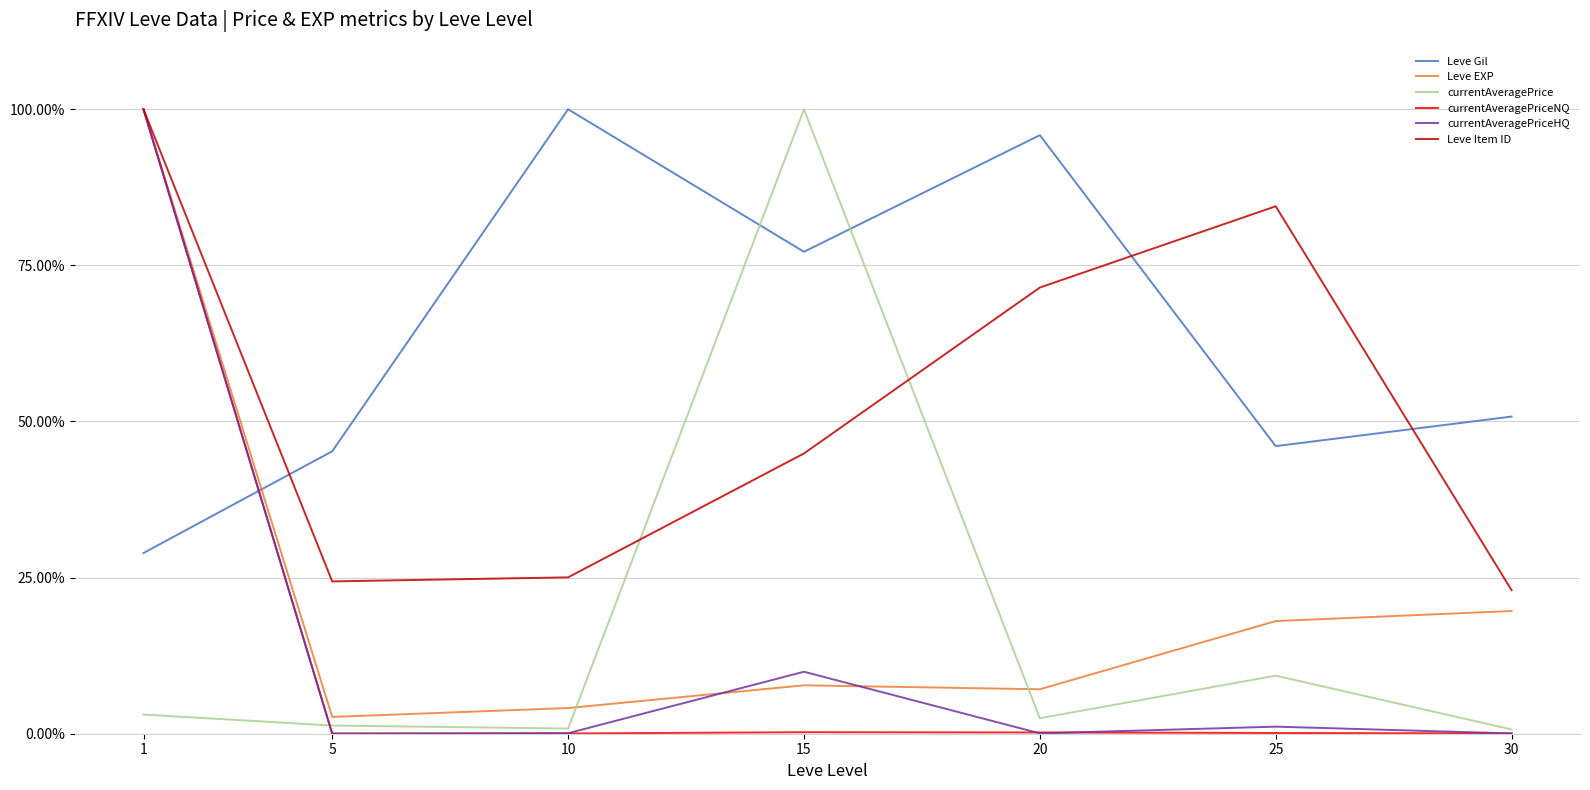

Which category has the highest value in the Leve EXP series?

1